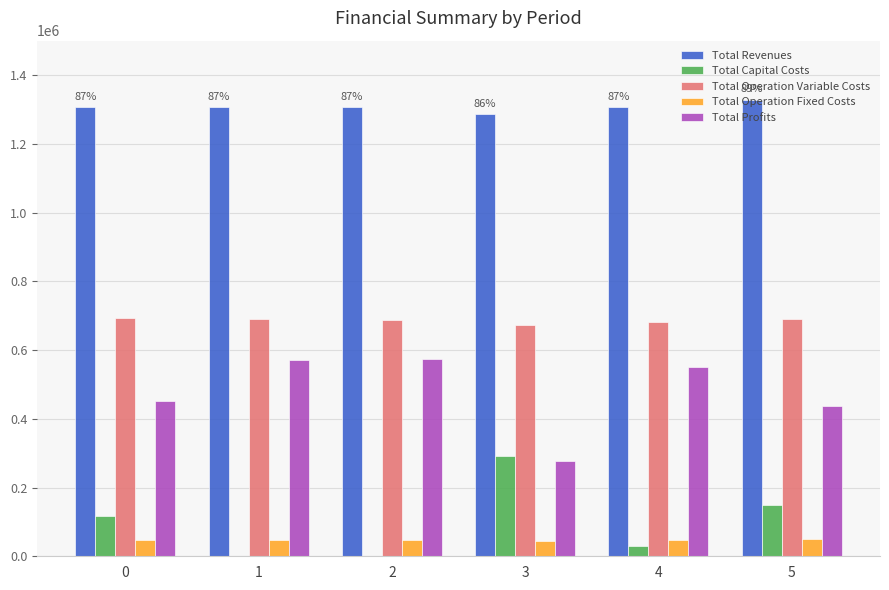

What is the maximum value for Total Profits?

573816.5